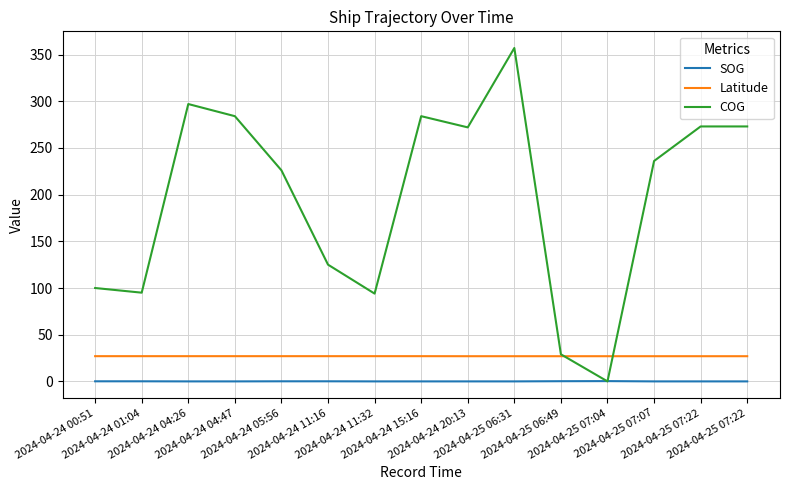

What is the average value of the COG series?

196.3